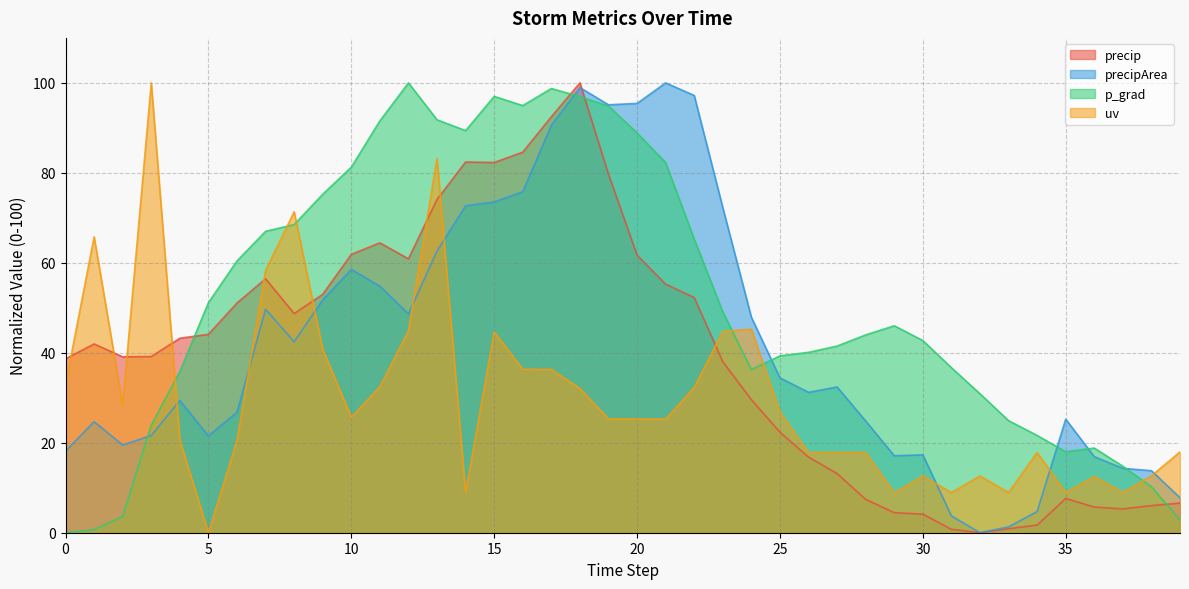

What is the difference between the maximum and minimum values in the precipArea series?

100.0